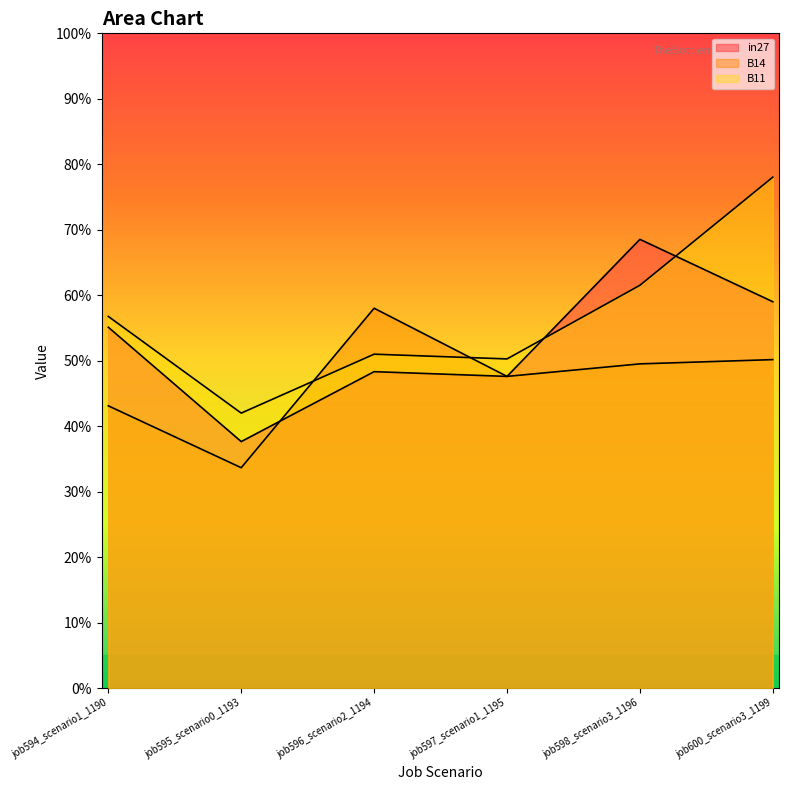

How many interior local peaks does the B11 series have?

1